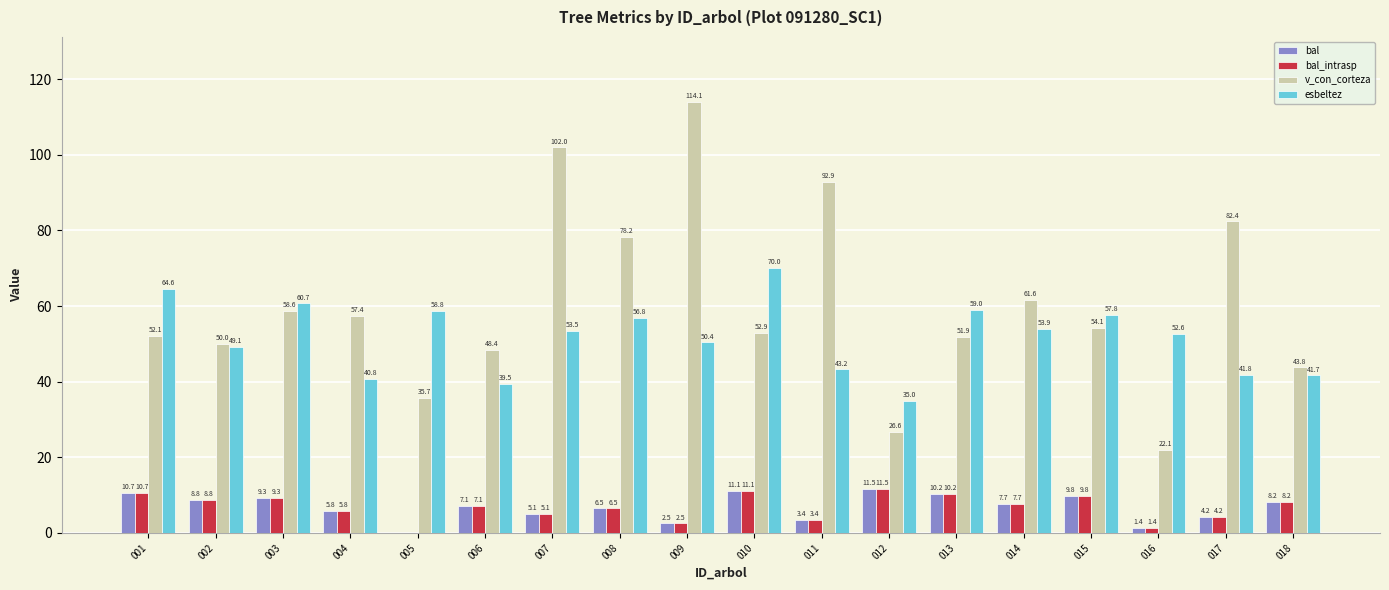

What is the sum of all bal_intrasp values?

123.4